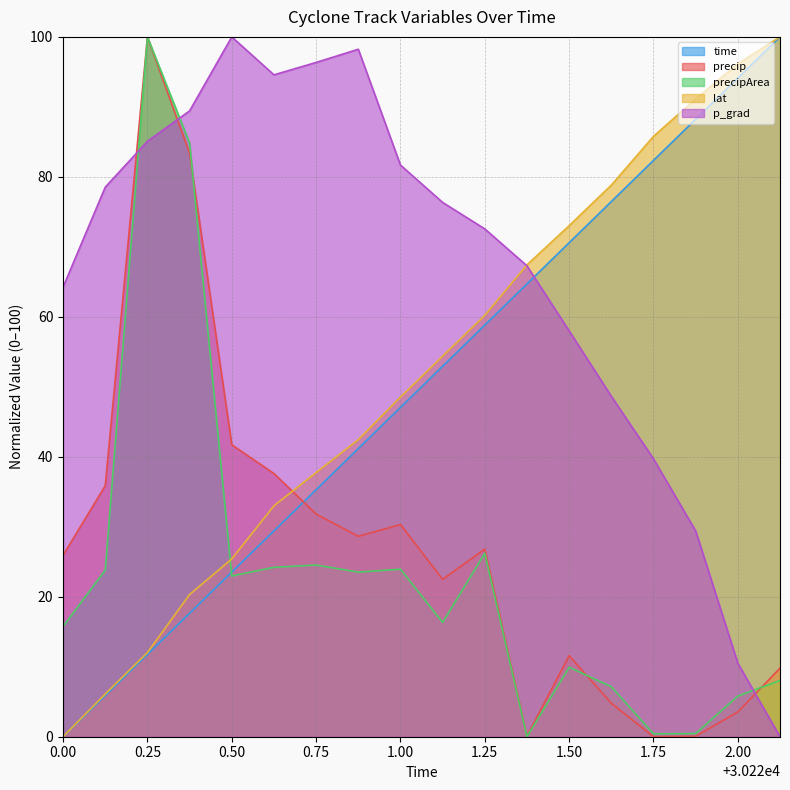

Rank the series at 1.50 from lowest to highest value.

precipArea, precip, p_grad, time, lat